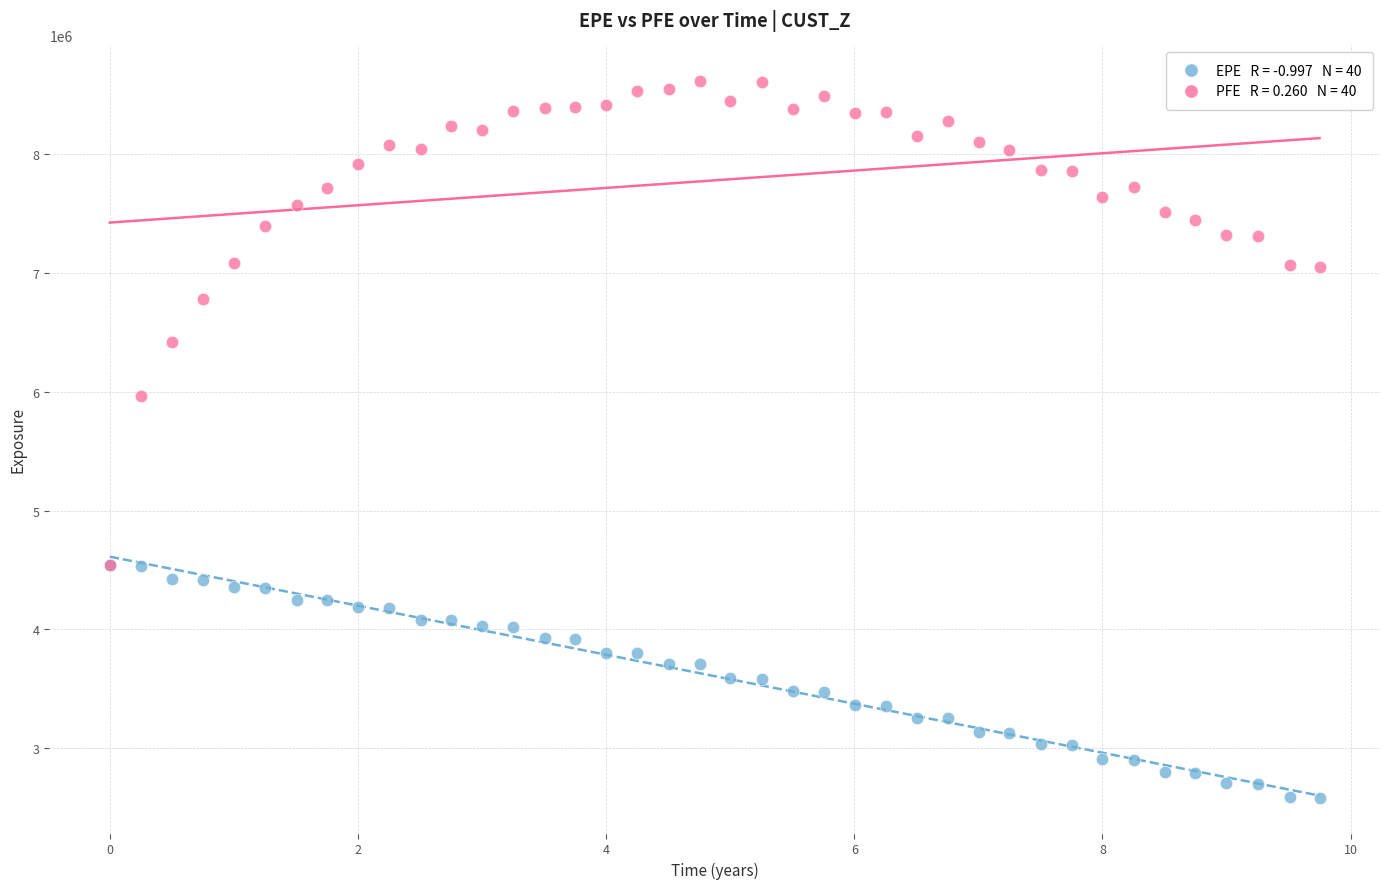

Across all series, what Y value is closest to 5598138?

5960063